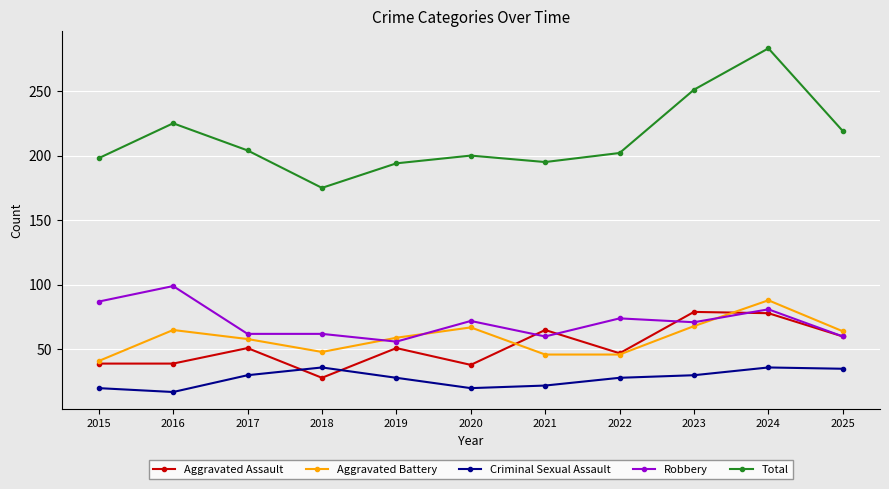

Where does the Robbery series first go above 71?

2015